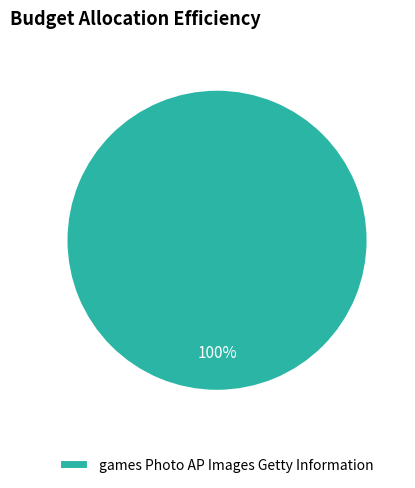

Rank the categories by value from highest to lowest.

games Photo AP Images Getty Information